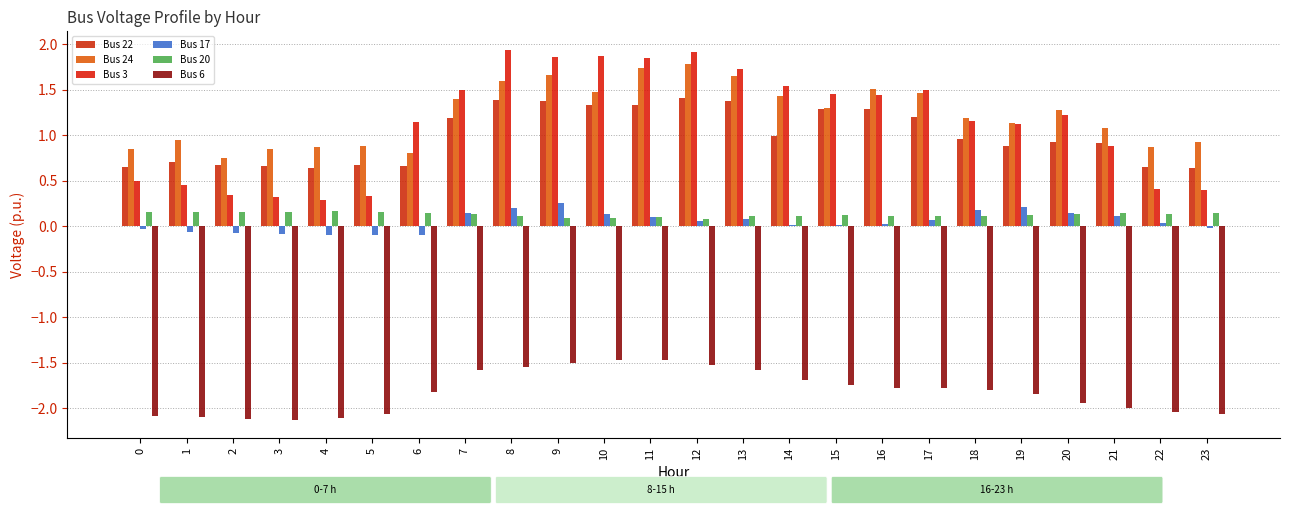

The value of Bus 6 at 19 is -0.5. True or false?

False